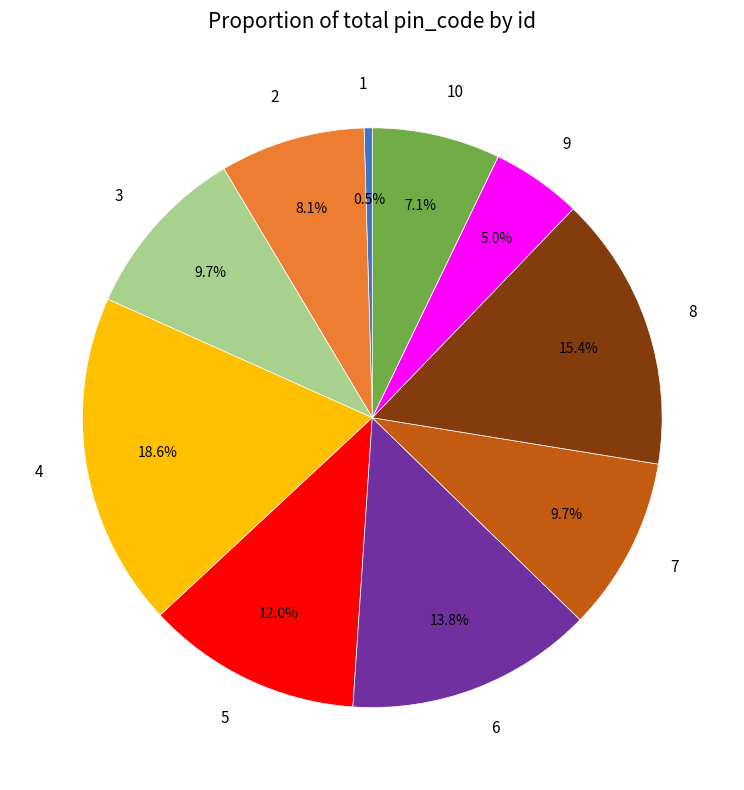

What is the smallest slice in the pie chart?

1